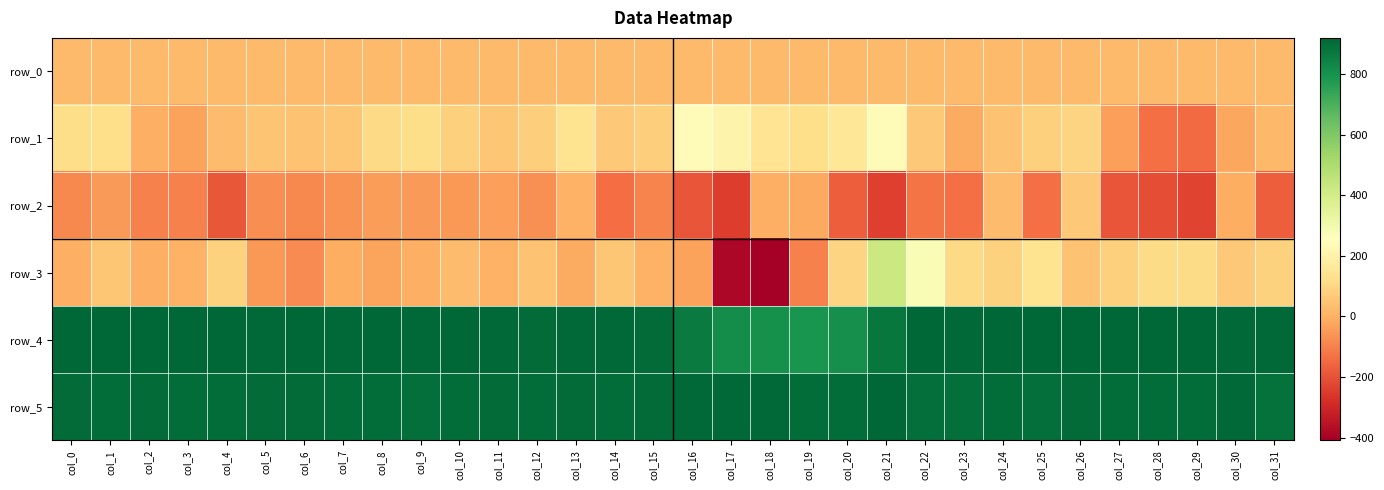

At which label does row_4 reach its peak?

col_0